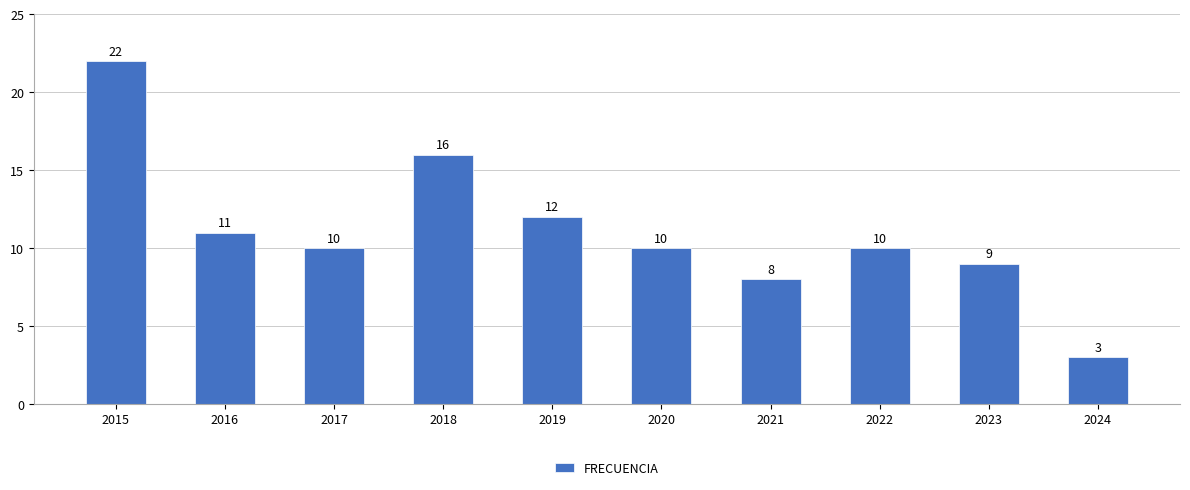

Reading right to left, what are all the values shown in this chart?

2024=3	2023=9	2022=10	2021=8	2020=10	2019=12	2018=16	2017=10	2016=11	2015=22